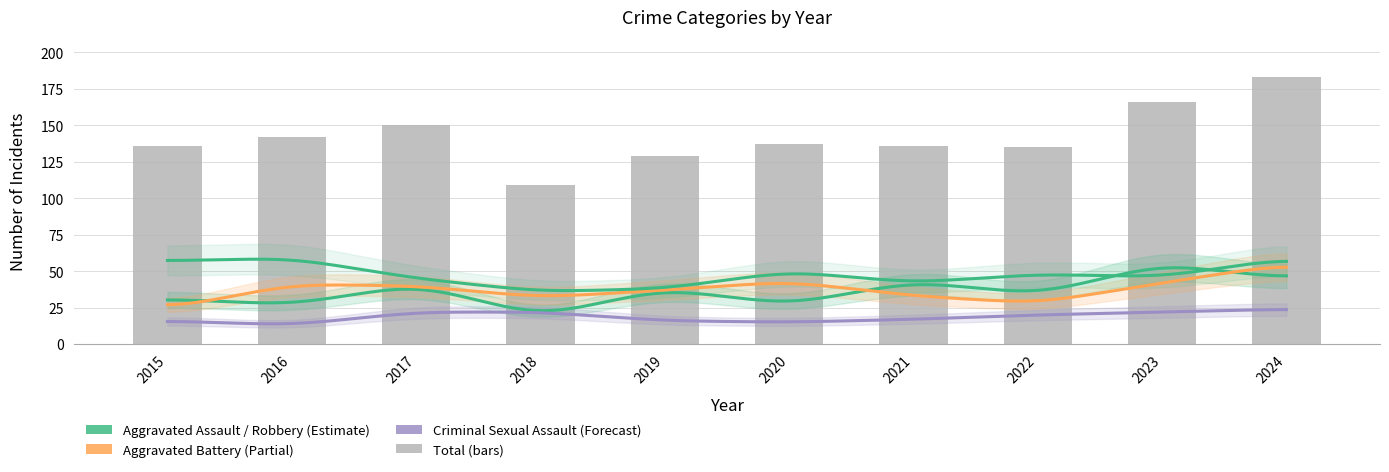

What is the sum of all Aggravated Battery values?

375